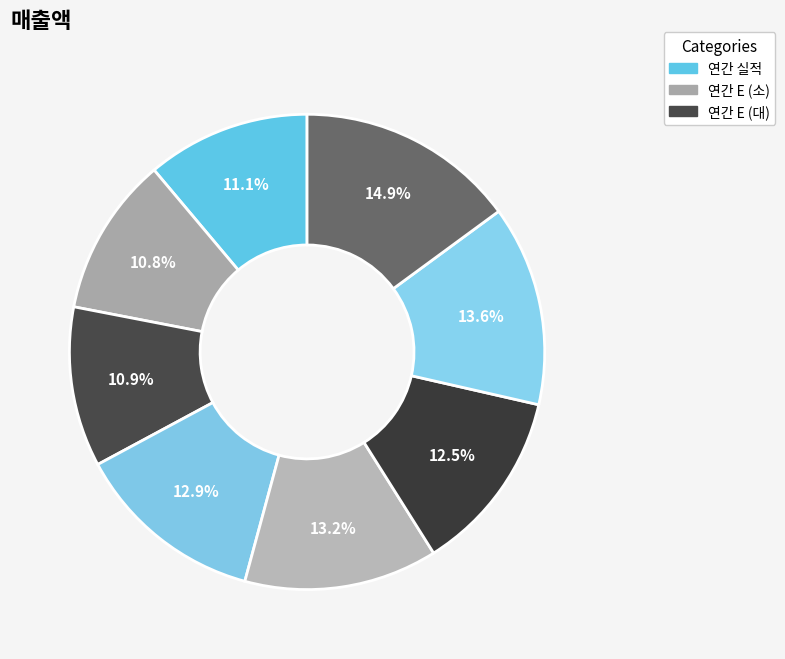

Count the number of slices in the pie.

8